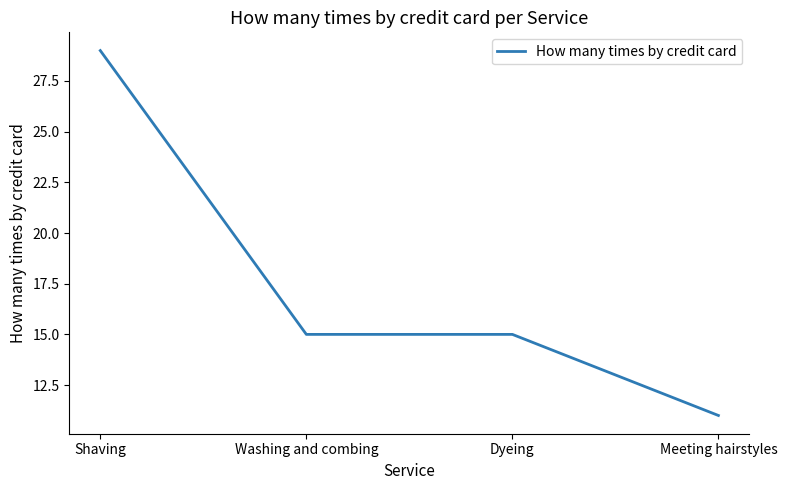

Reading left to right, transcribe all the data shown in this chart.

29	15	15	11